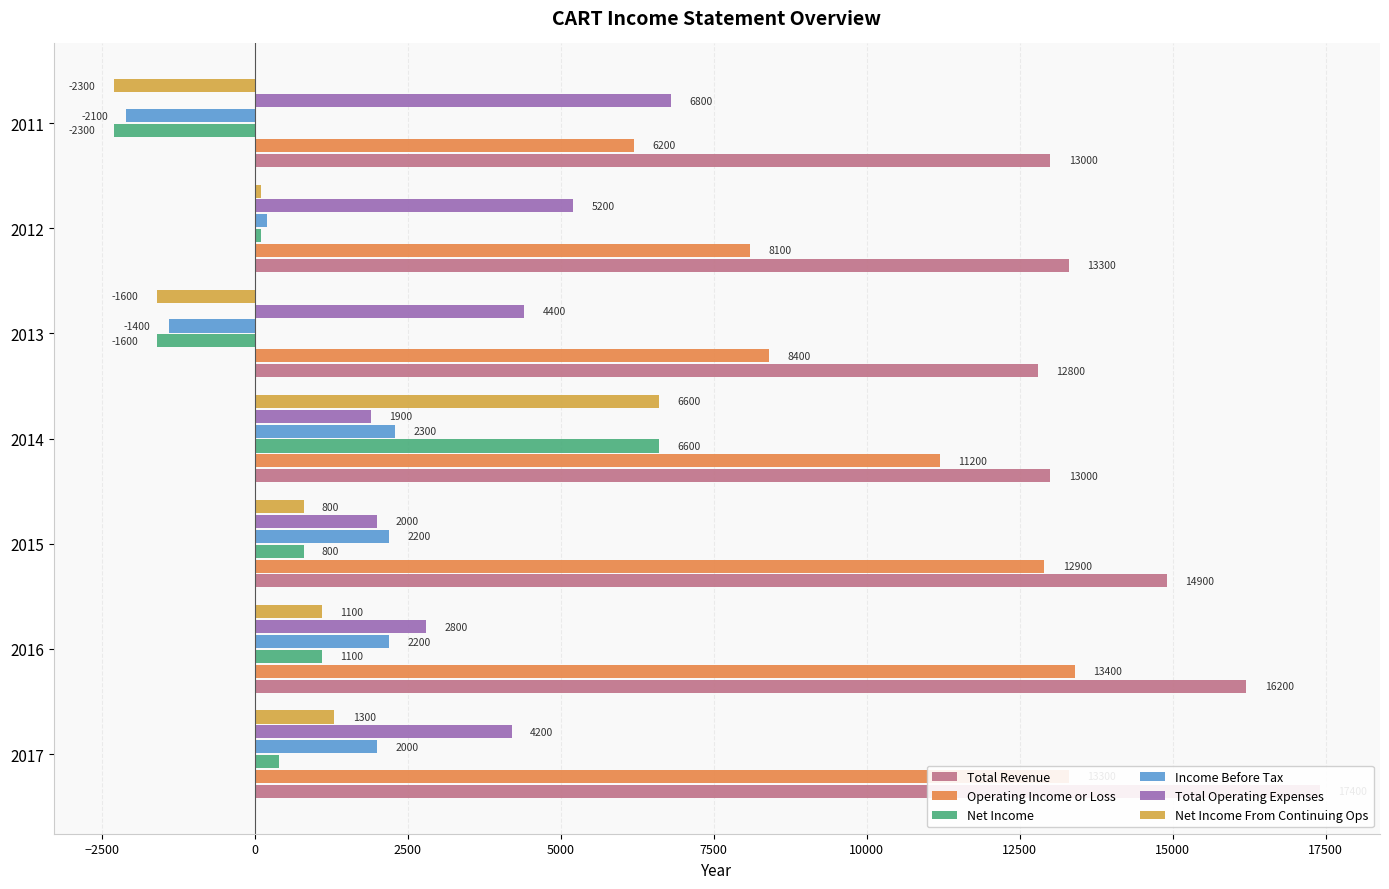

Rank the series at 2013 from highest to lowest value.

Total Revenue, Operating Income or Loss, Total Operating Expenses, Income Before Tax, Net Income, Net Income From Continuing Ops